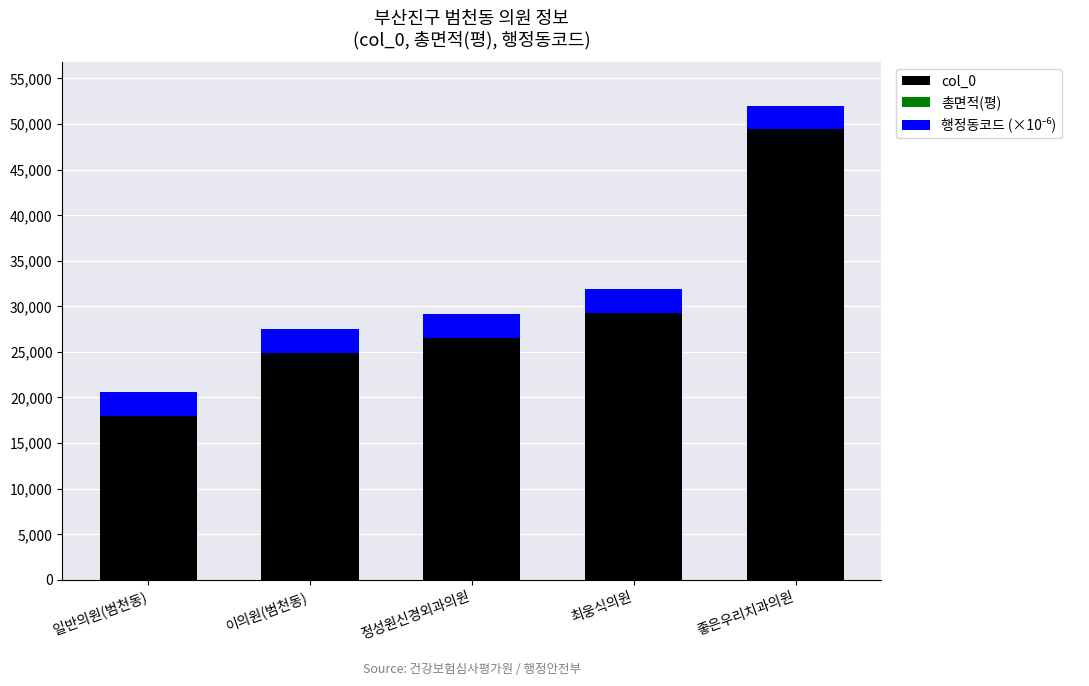

What is the maximum value for col_0?

49402.0